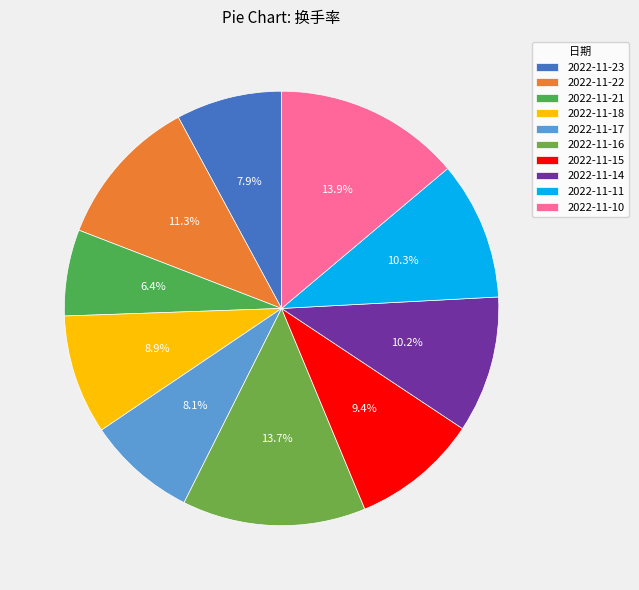

To the nearest percent, what is the difference between the largest and smallest slice percentages?

7%